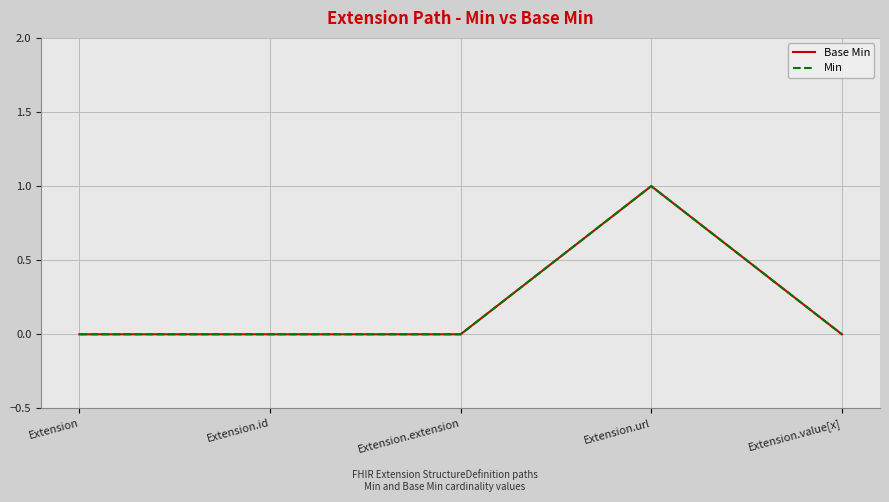

At how many categories does at least one series exceed 0?

1